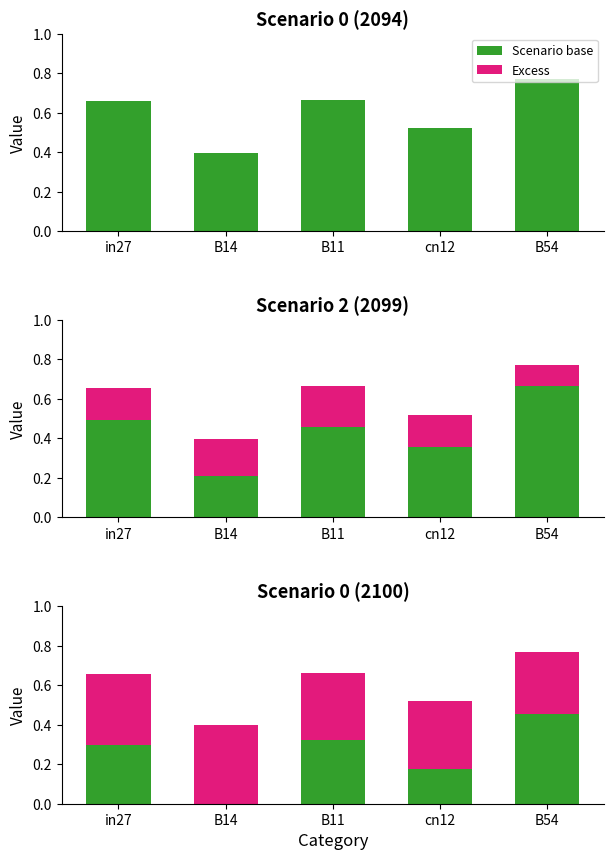

What is the sum of all Scenario base values?

1.3